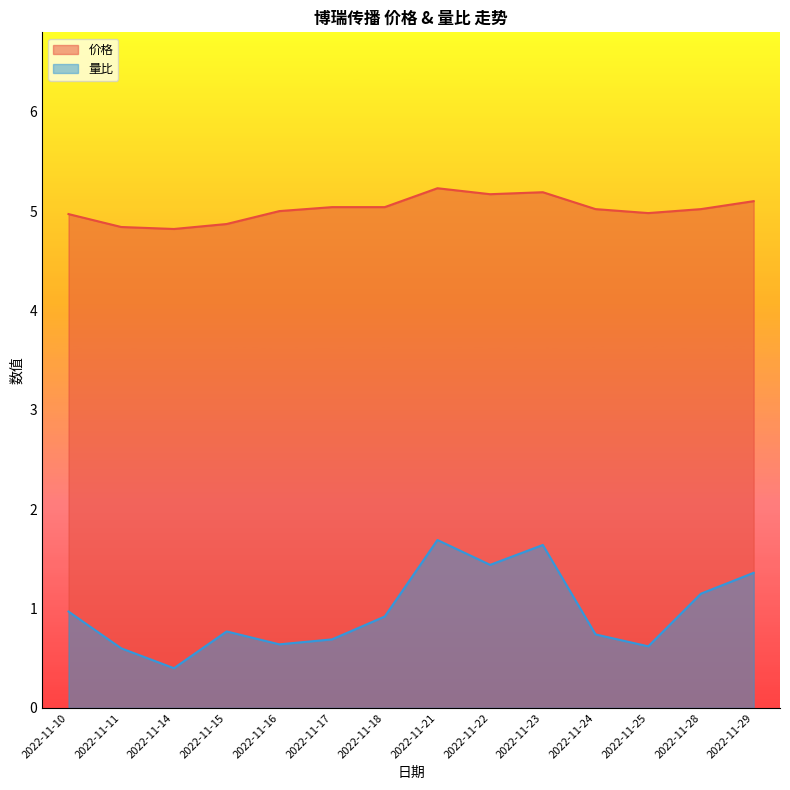

True or false: 价格 and 量比 intersect in this chart.

False